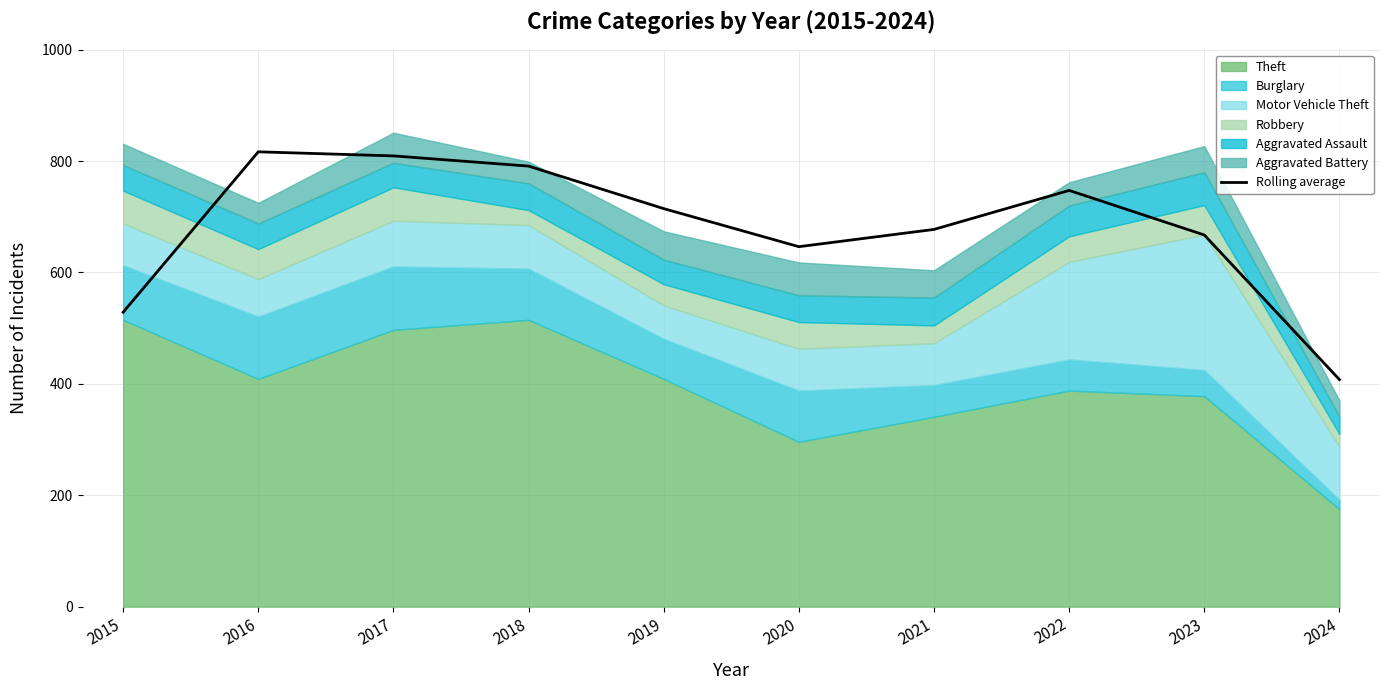

What is the minimum value shown in the chart?

407.7